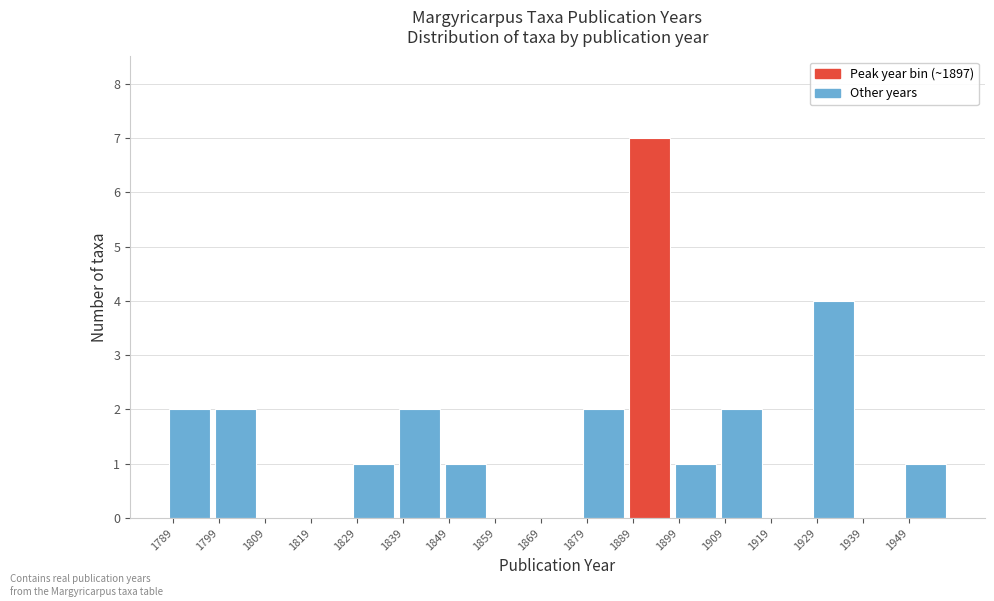

Which range on the x-axis has the tallest bar?

1889 to 1899